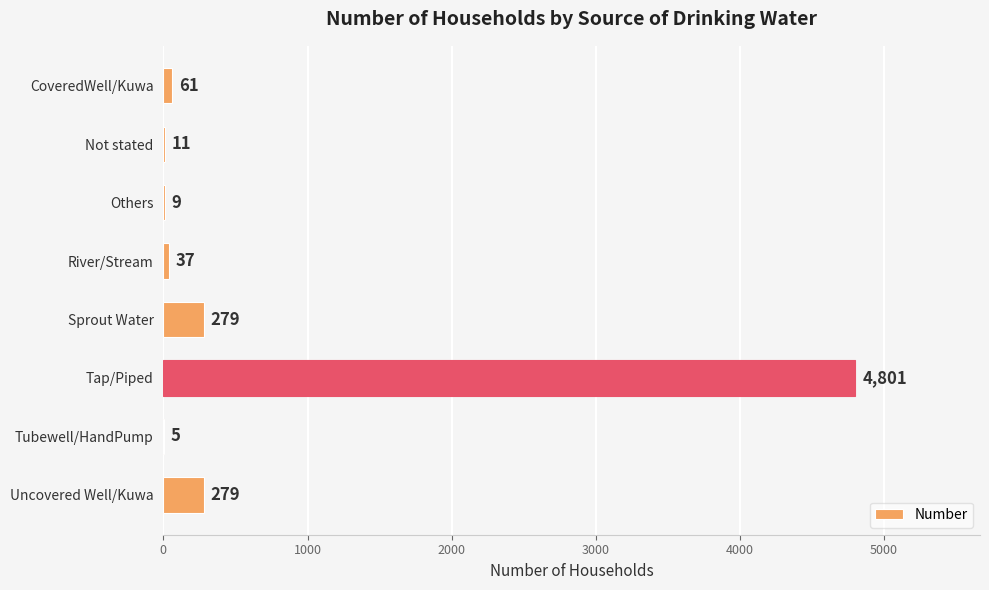

What value does the data have at Uncovered Well/Kuwa, to the nearest 10?

280